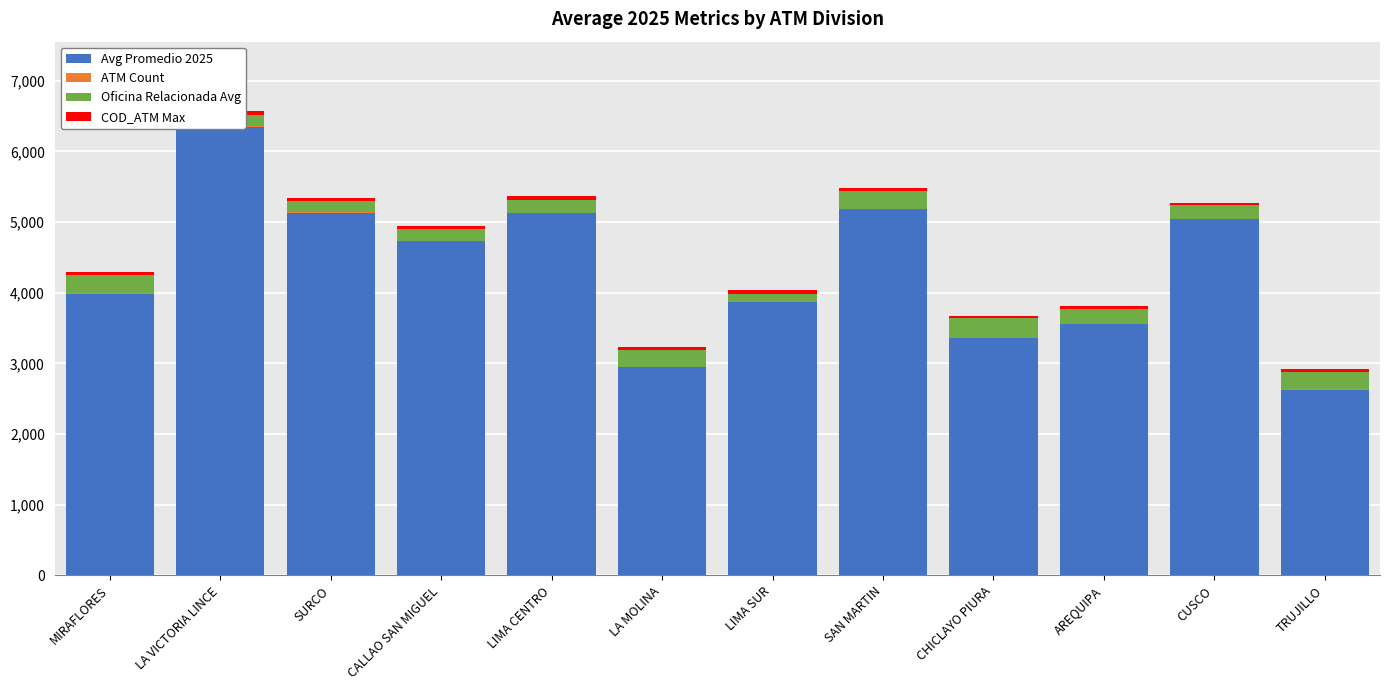

What is the label of the 9th bar from the right?

CALLAO SAN MIGUEL